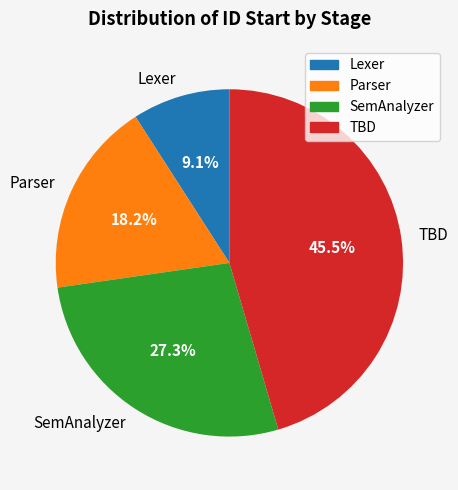

To the nearest percent, what is the difference between the SemAnalyzer and Parser slice percentages?

9%